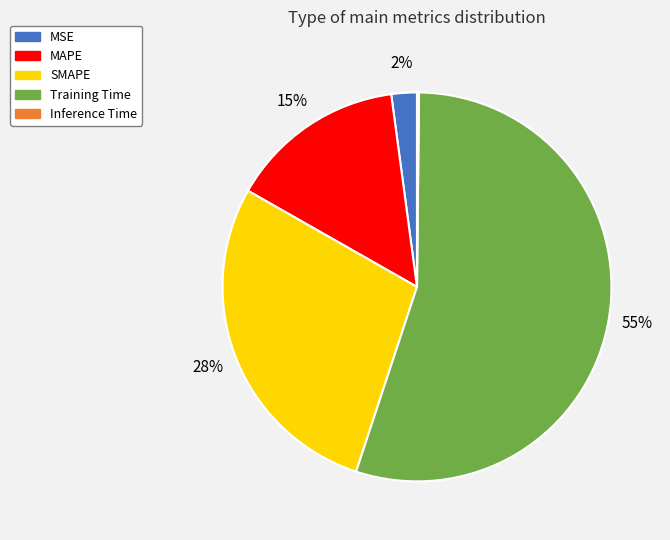

Is it true that MSE is 2% of the pie?

True